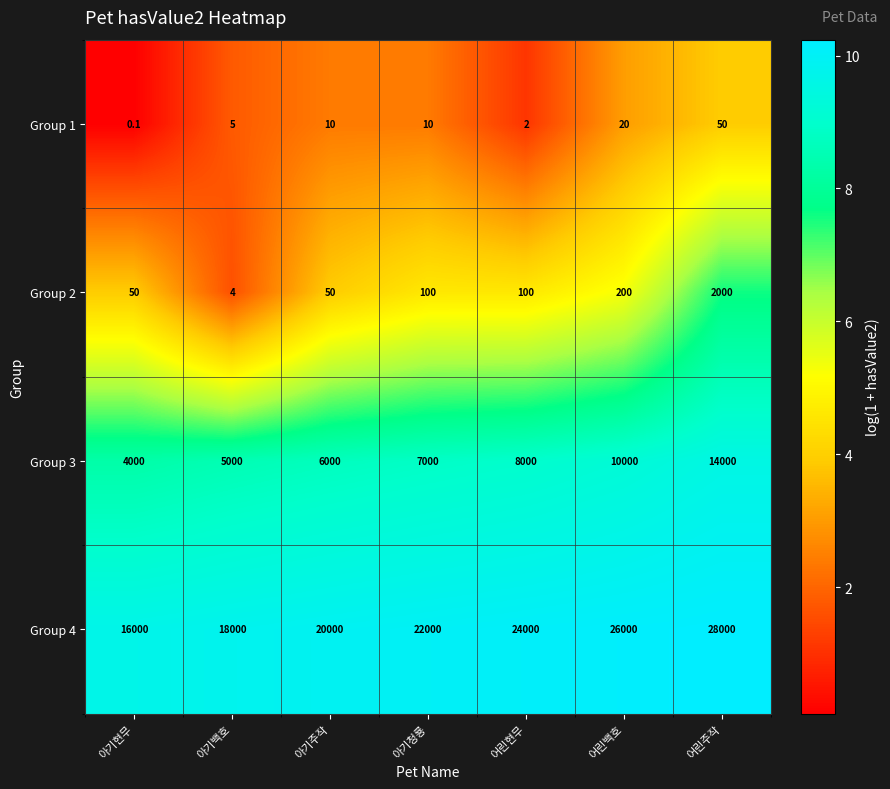

What value does the Group 4 series have at 아기현무?

16000.0